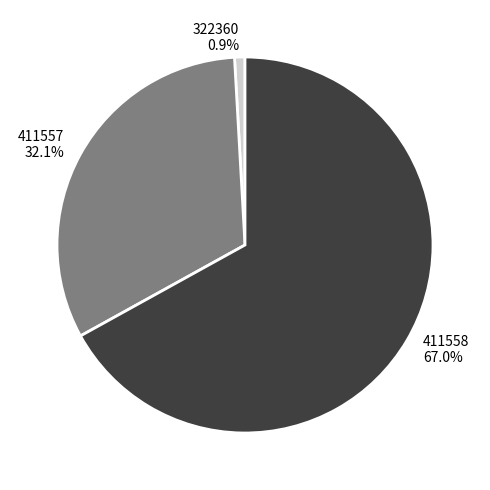

Rank the categories by value from lowest to highest.

322360, 411557, 411558